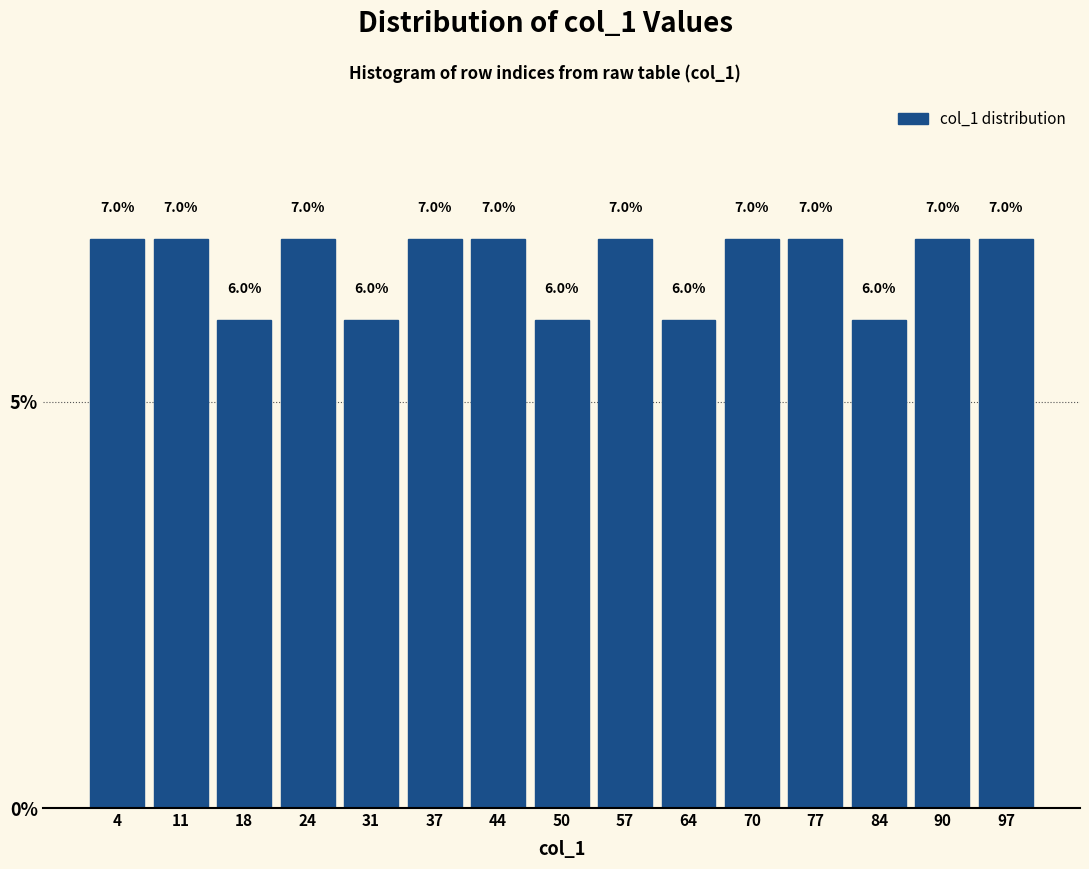

How tall is the bar that spans 14.2 to 20.8 on the x-axis? The bar edges are not printed on the chart, so give them approximately, as read against the axis.

6.0